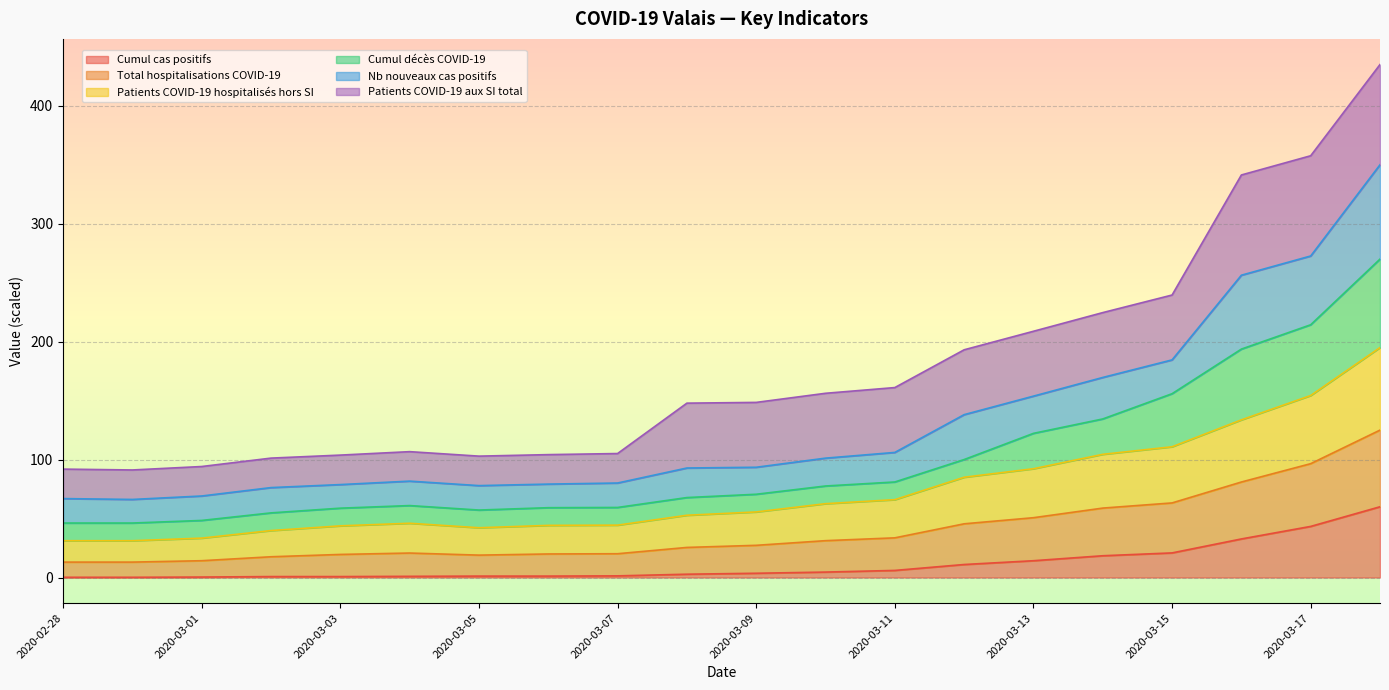

Which has a higher value, 2020-02-28 or 2020-03-12?

2020-03-12